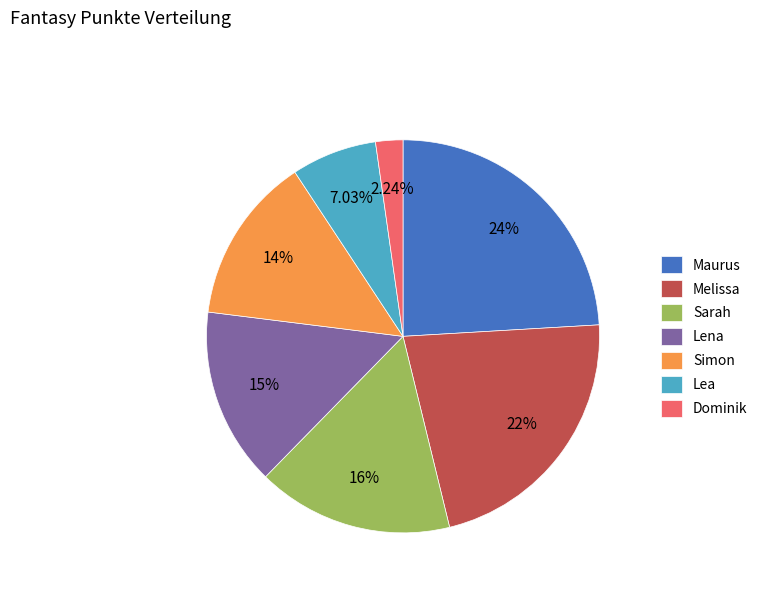

True or false: Sarah accounts for 16% of the total.

True